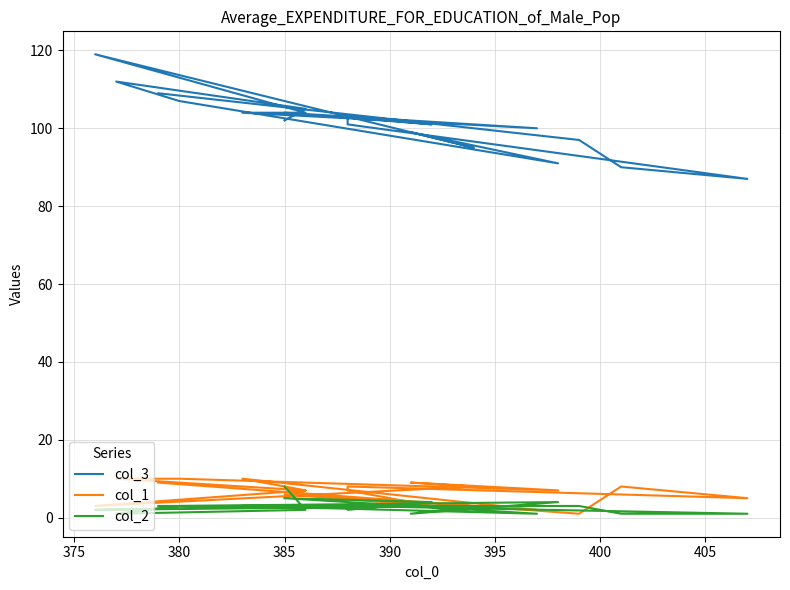

Does the chart have visible grid lines?

Yes